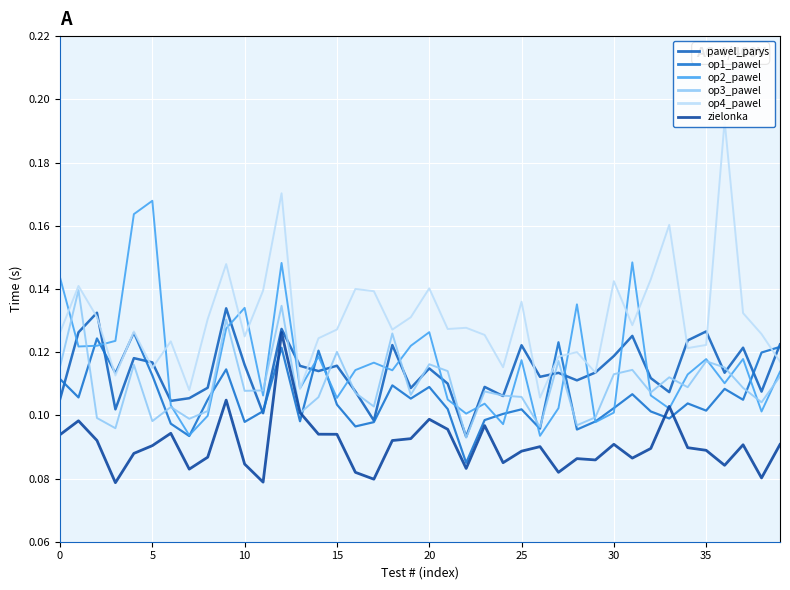

How many lines are shown in the chart?

6